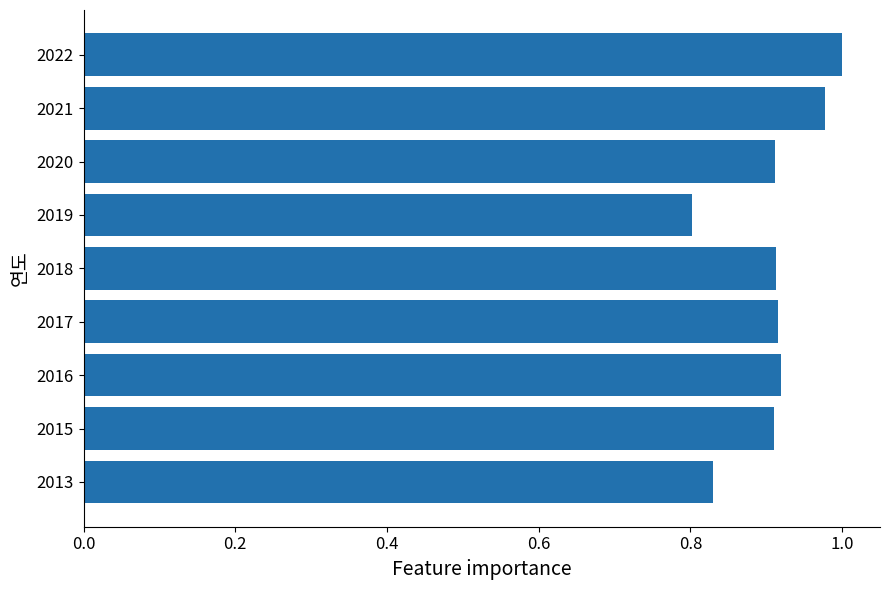

Which category has the highest value across all series?

2022